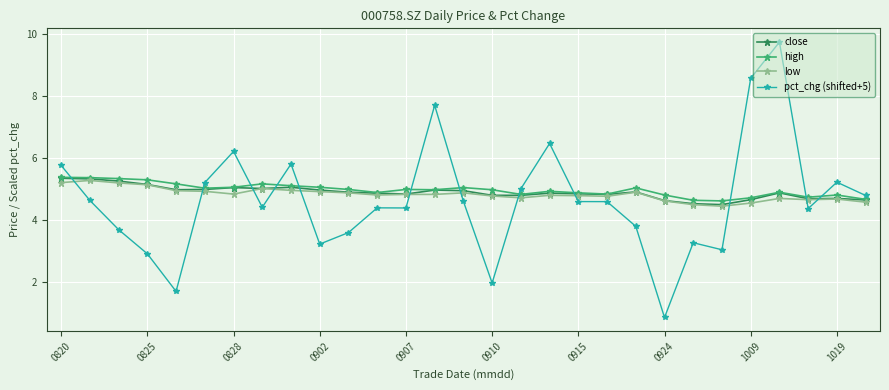

At how many categories does at least one series exceed 1?

29